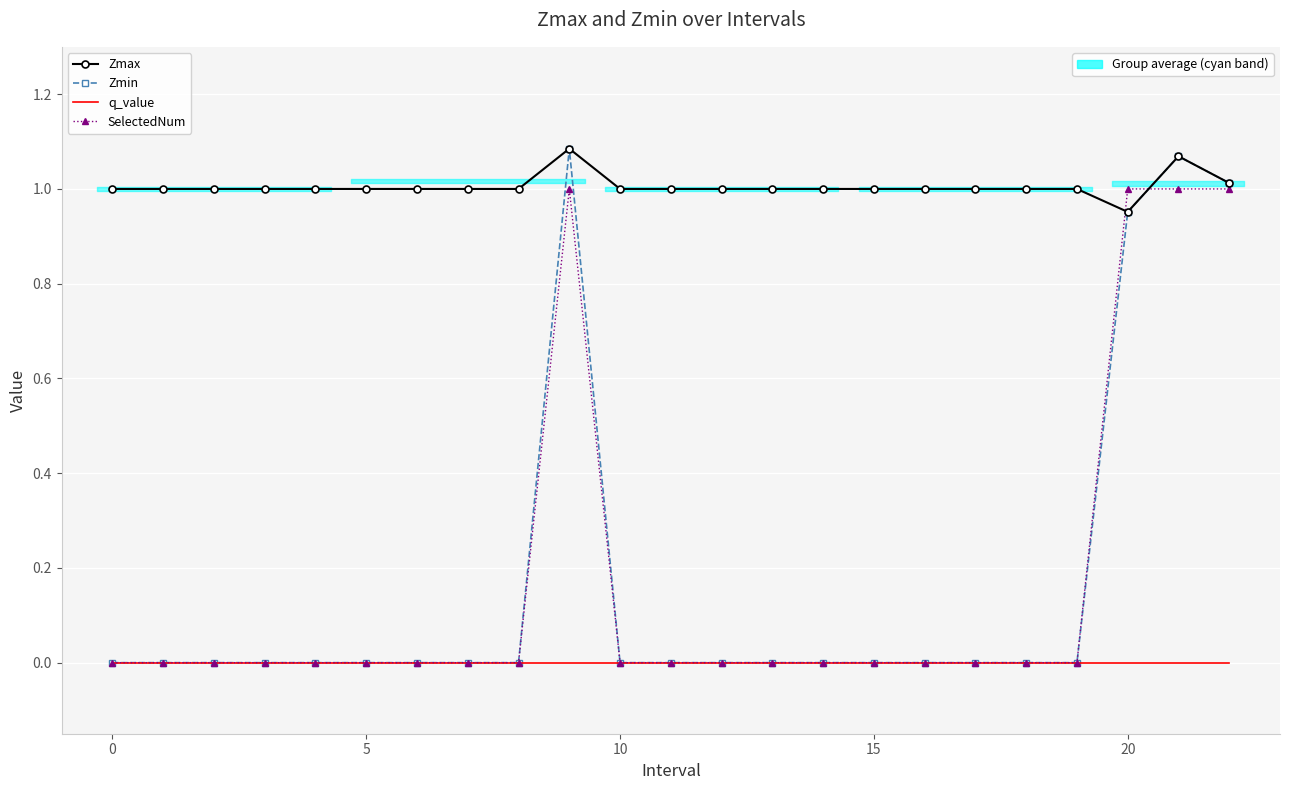

Which series has the largest range (max minus min)?

Zmin